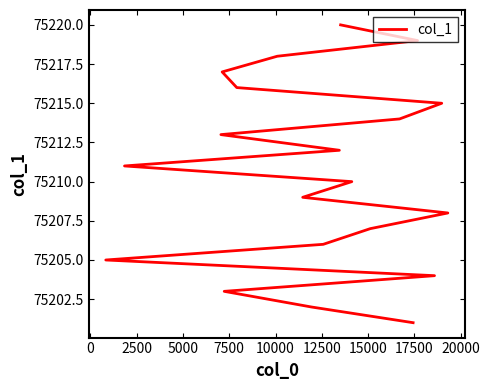

Reading left to right, list all the values displayed in this chart.

75201	75202	75203	75204	75205	75206	75207	75208	75209	75210	75211	75212	75213	75214	75215	75216	75217	75218	75219	75220